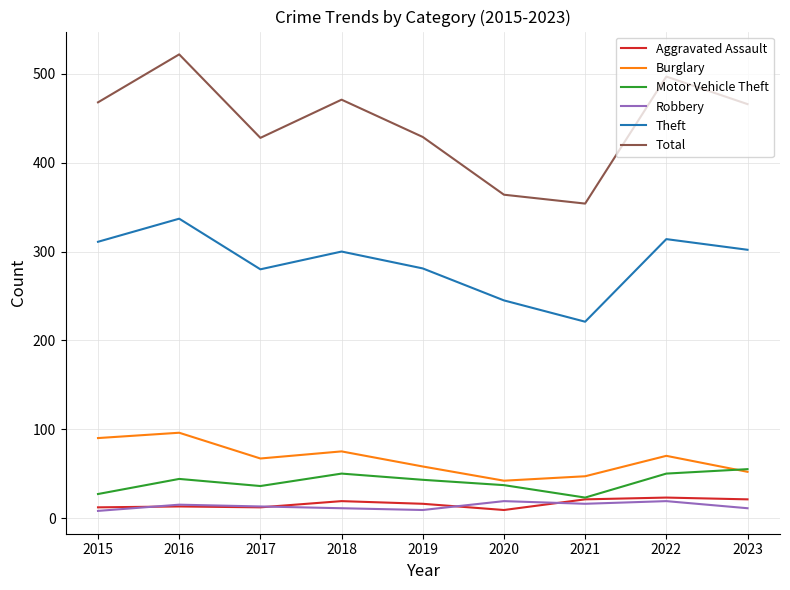

Is it true that Theft equals 302 at 2023?

True